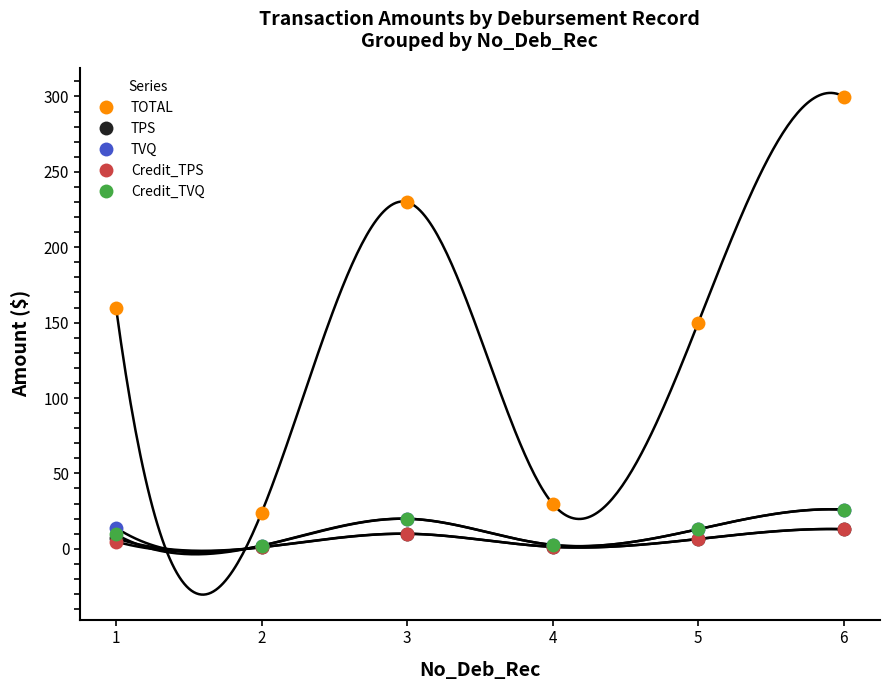

How many data points in TOTAL are less than 159?

3